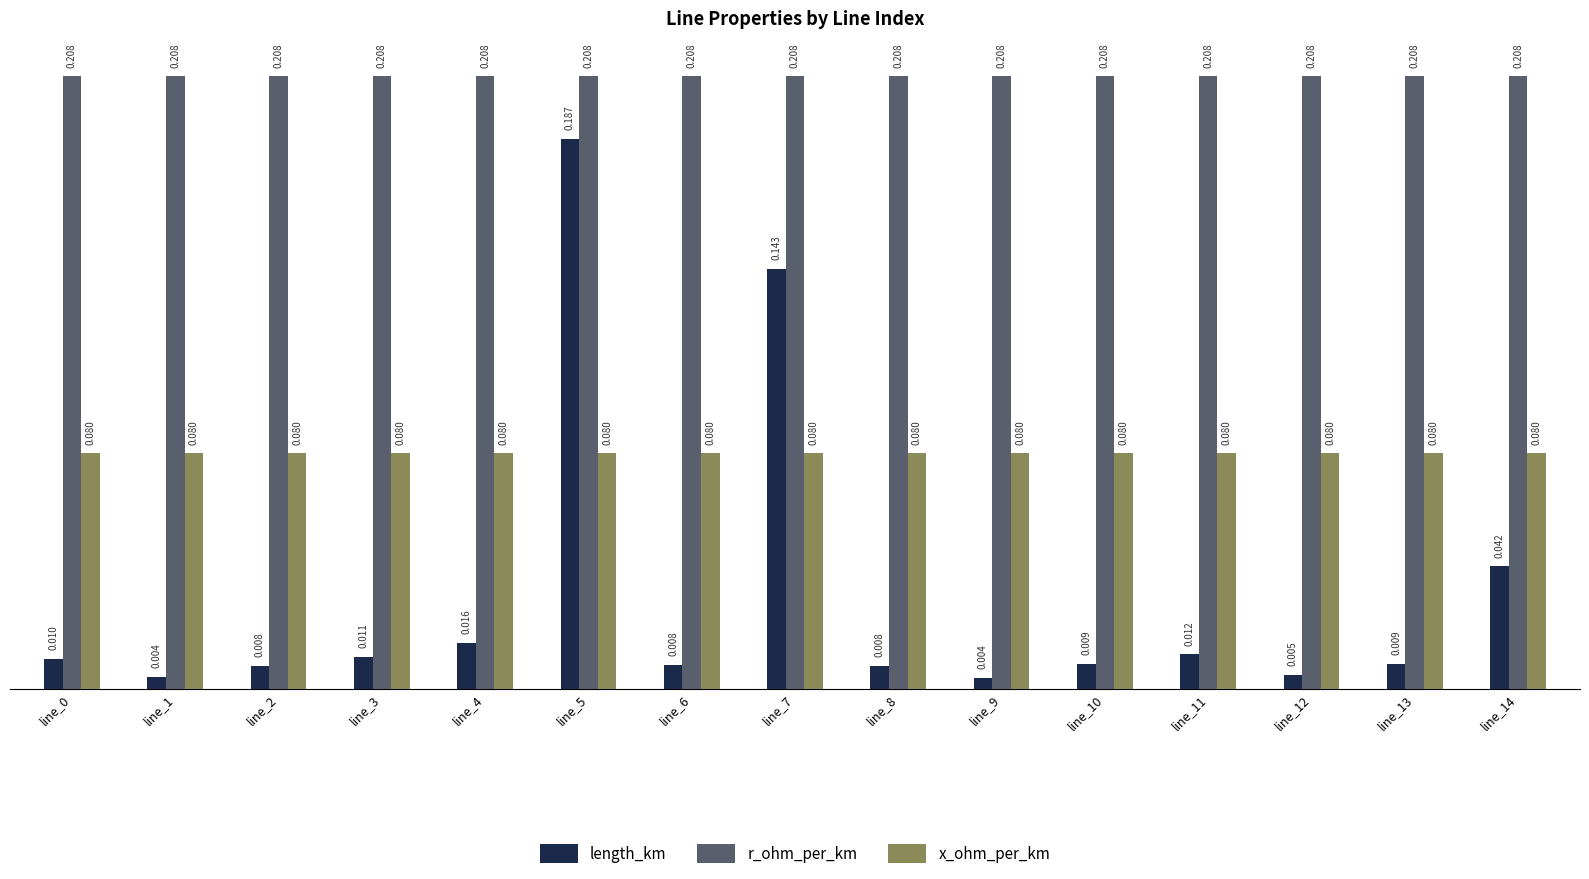

How many bars are there in total?

45